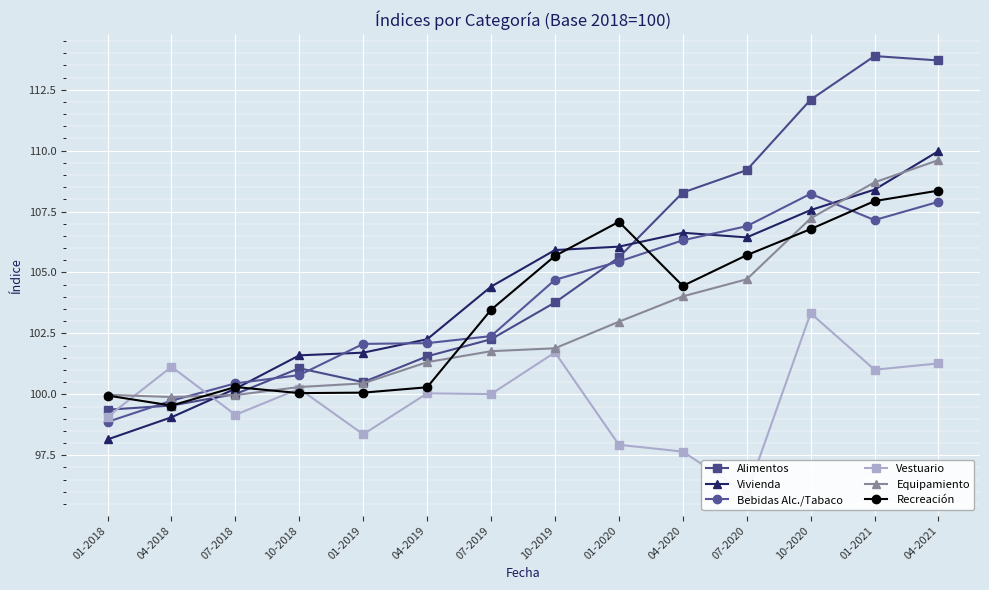

Is it true that Vestuario equals 95.9 at 07-2020?

True